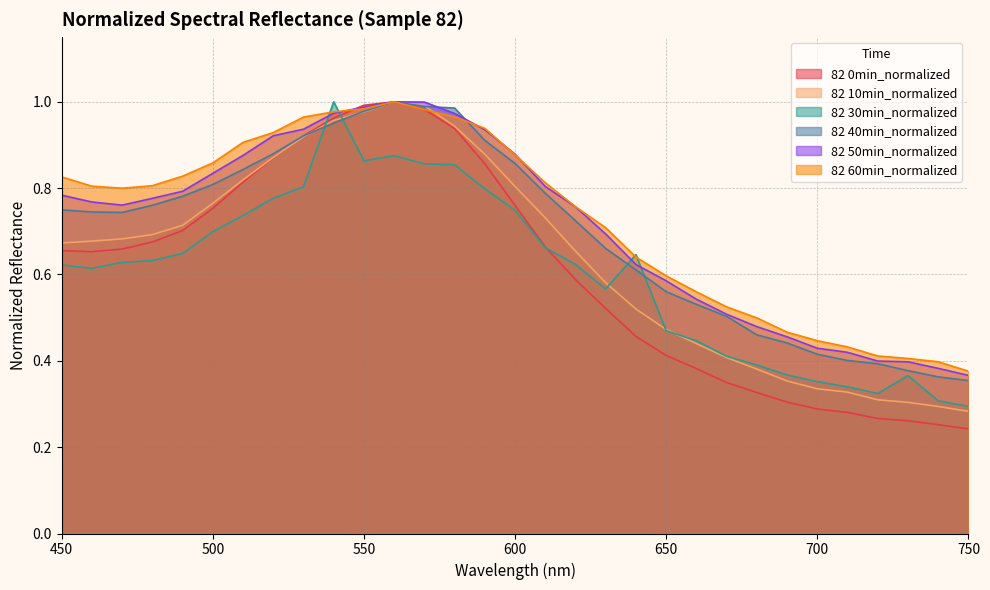

At which category does 82 30min_normalized reach its first local valley?

460